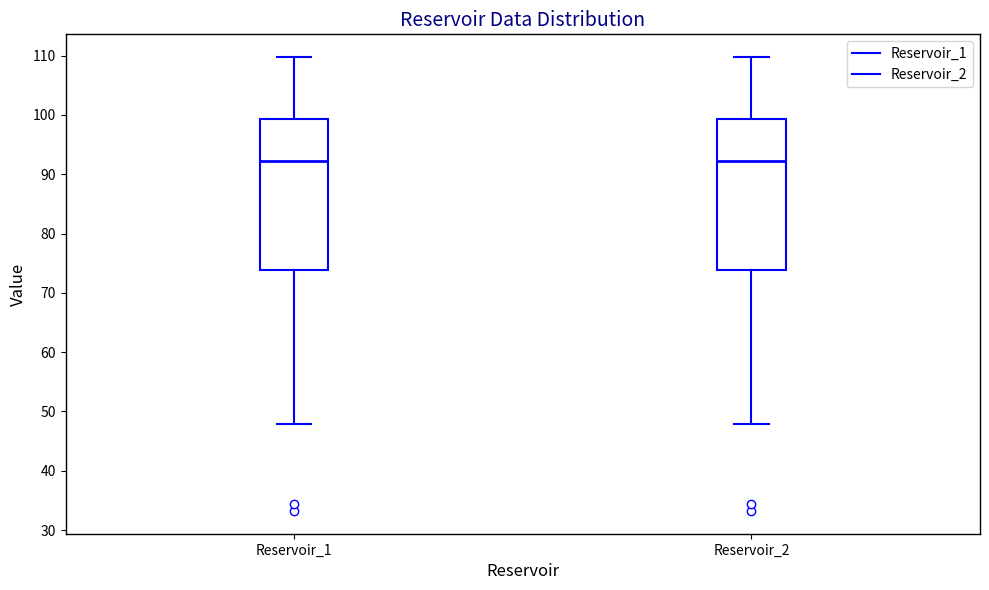

Reading left to right, transcribe this box plot: for each box, give where its median line is, the range the box spans, and where its two whiskers end, as read against the y-axis. The values are not printed on the chart, so give them approximately, as read against the axis.

Reservoir_1: median 92, box 74 to 99, whiskers 48 to 110
Reservoir_2: median 92, box 74 to 99, whiskers 48 to 110